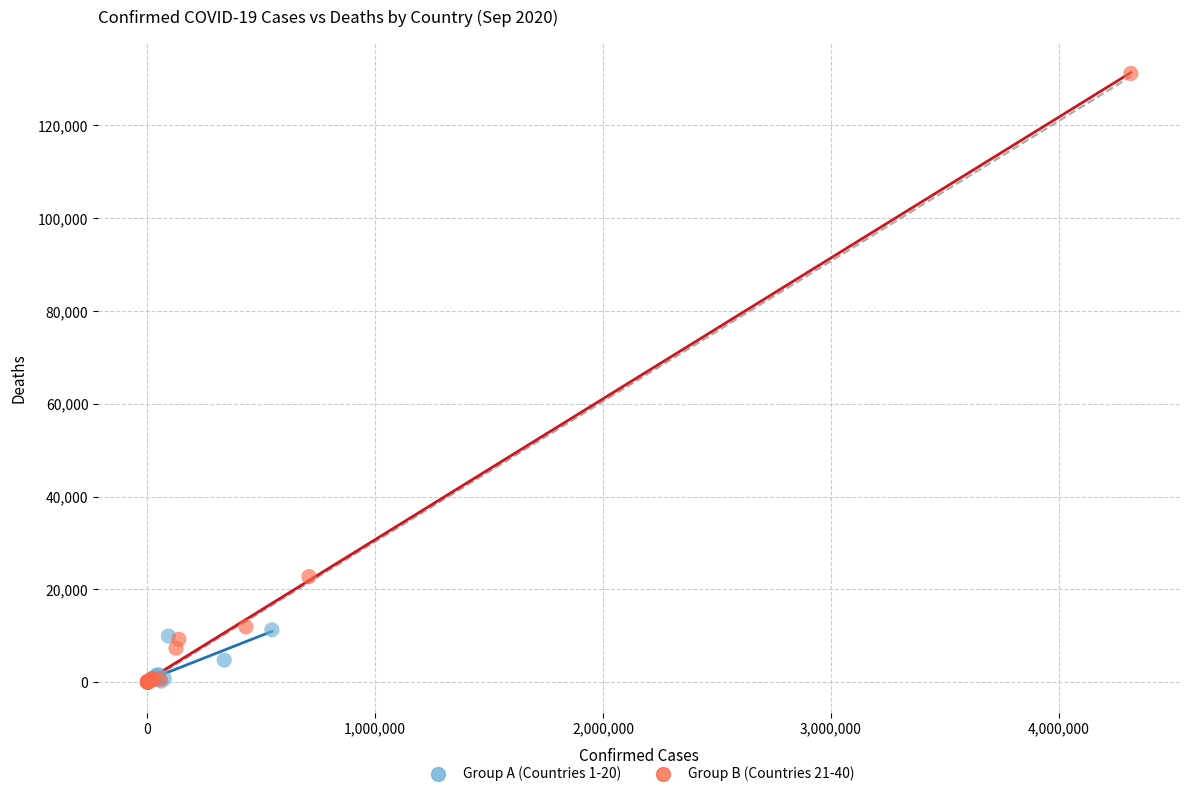

Which series reaches the maximum Y coordinate?

Group B (Countries 21-40)